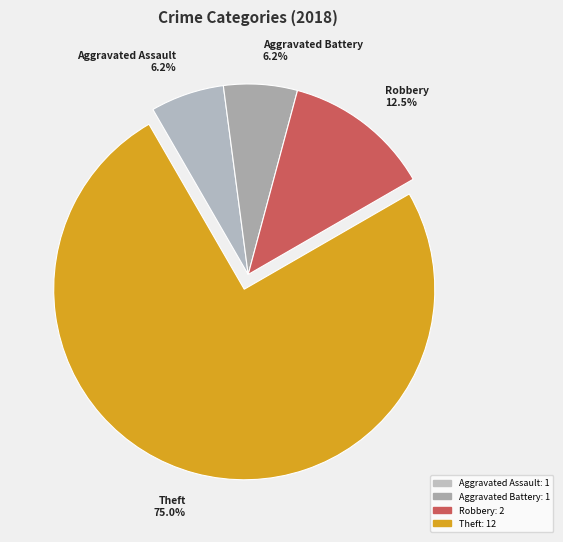

Count the number of slices in the pie.

4